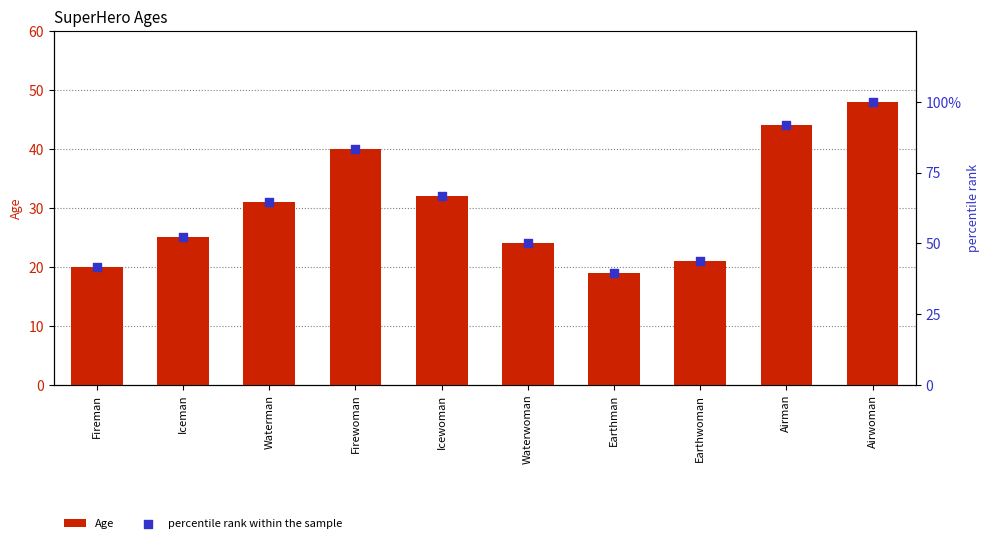

Is the value of Age at Icewoman greater than the value of percentile rank within the sample at Airwoman?

No